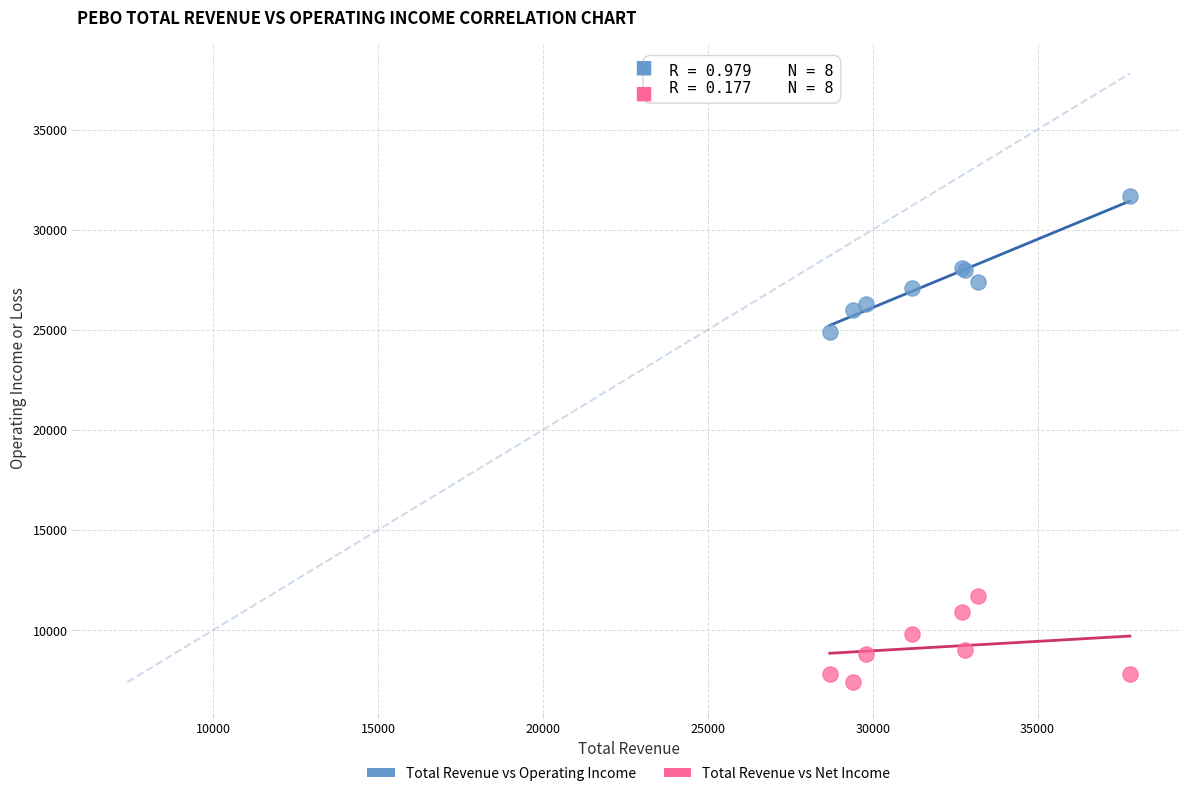

Which series reaches the minimum Y coordinate?

Total Revenue vs Net Income